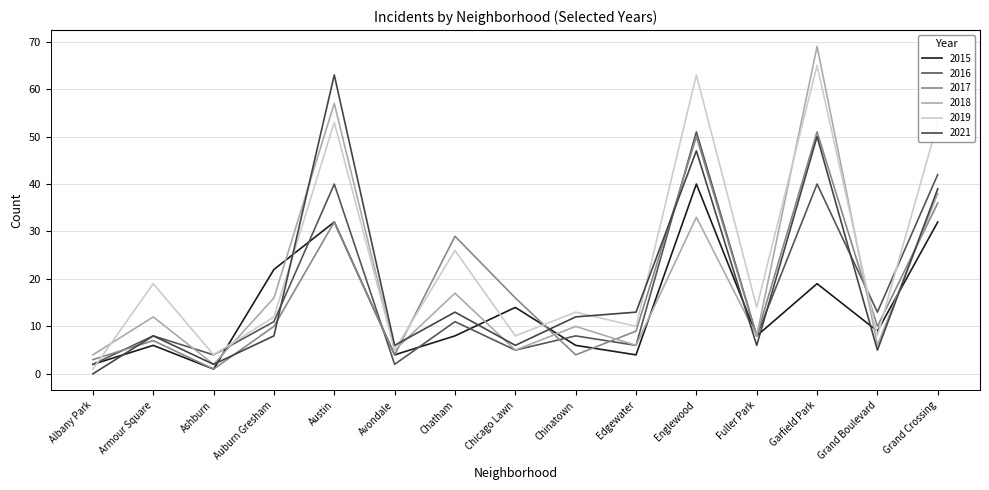

What value does the 2015 series have at Ashburn?

1